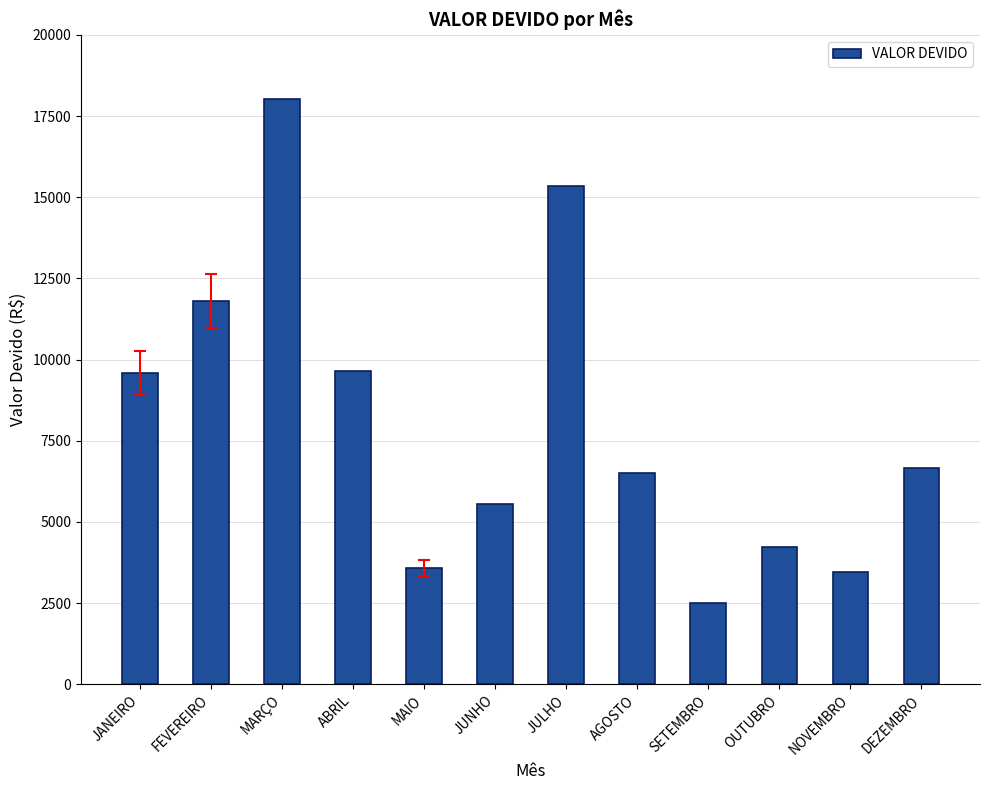

What is the change in value from JUNHO to NOVEMBRO?

-2087.8